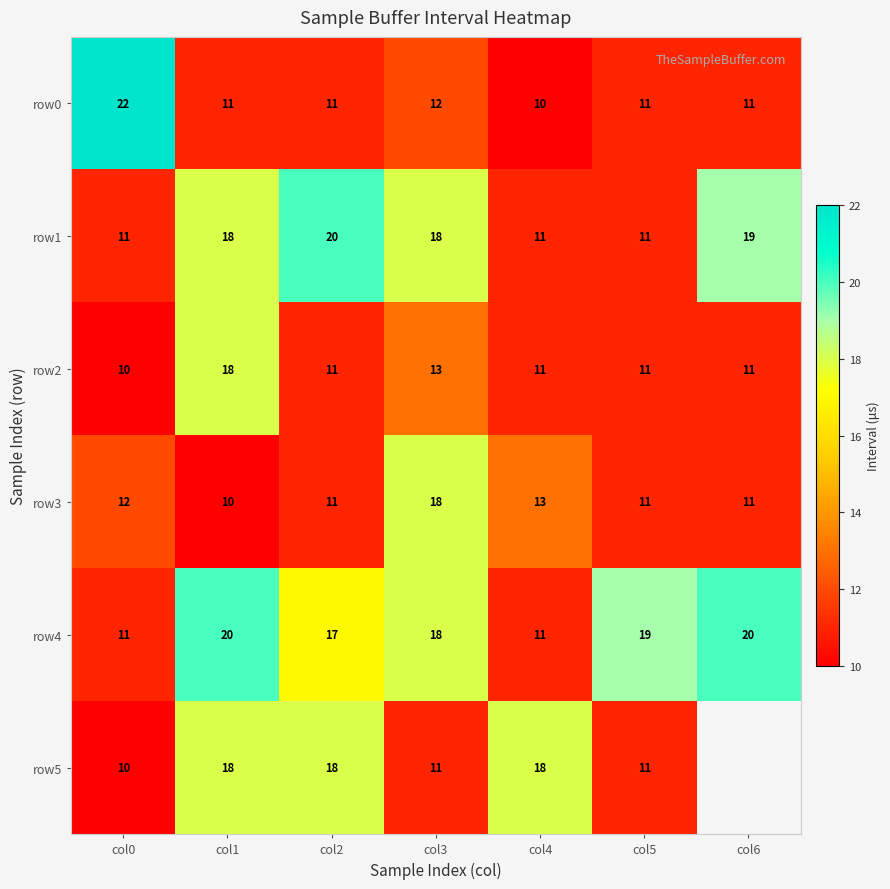

Is the value of row3 at col3 greater than the value of row0 at col3?

Yes